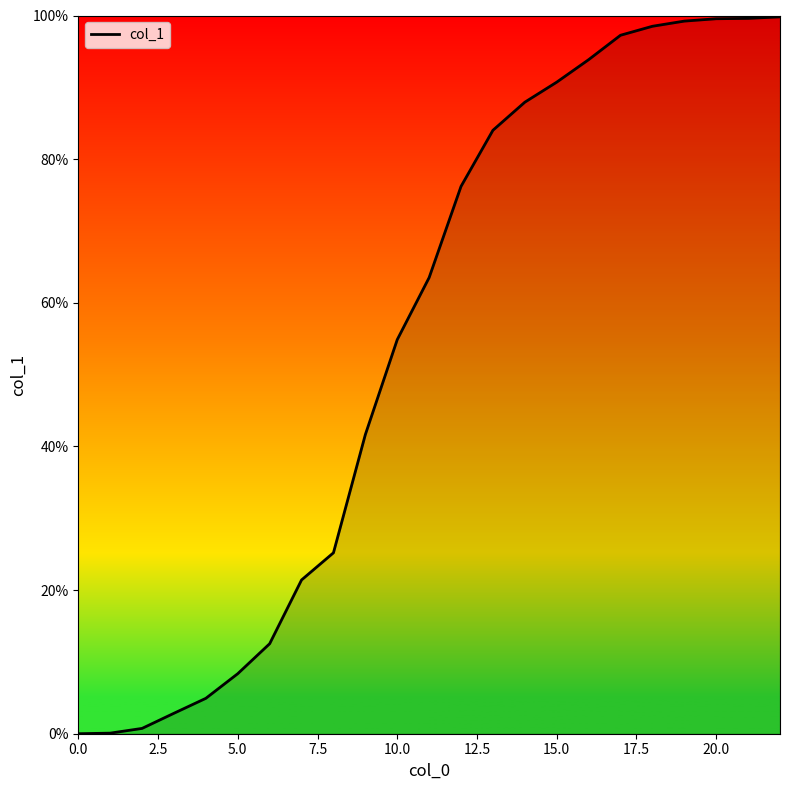

What is the difference between the maximum and minimum values?

99.8